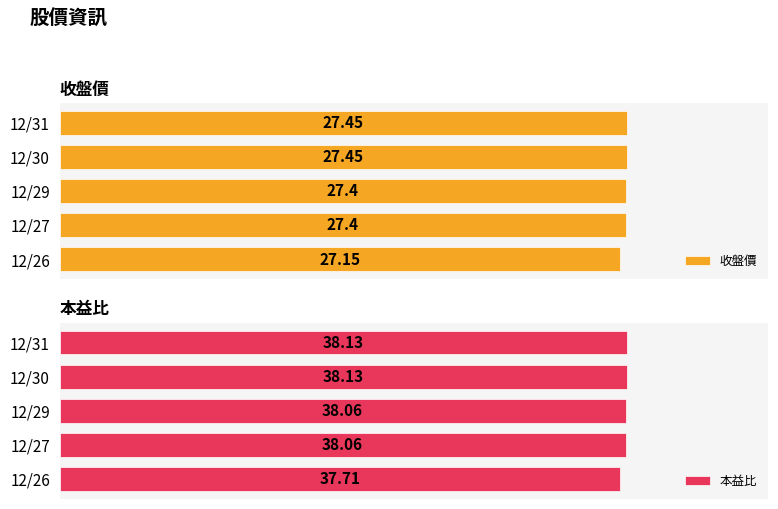

What is the minimum value shown in the chart?

27.1